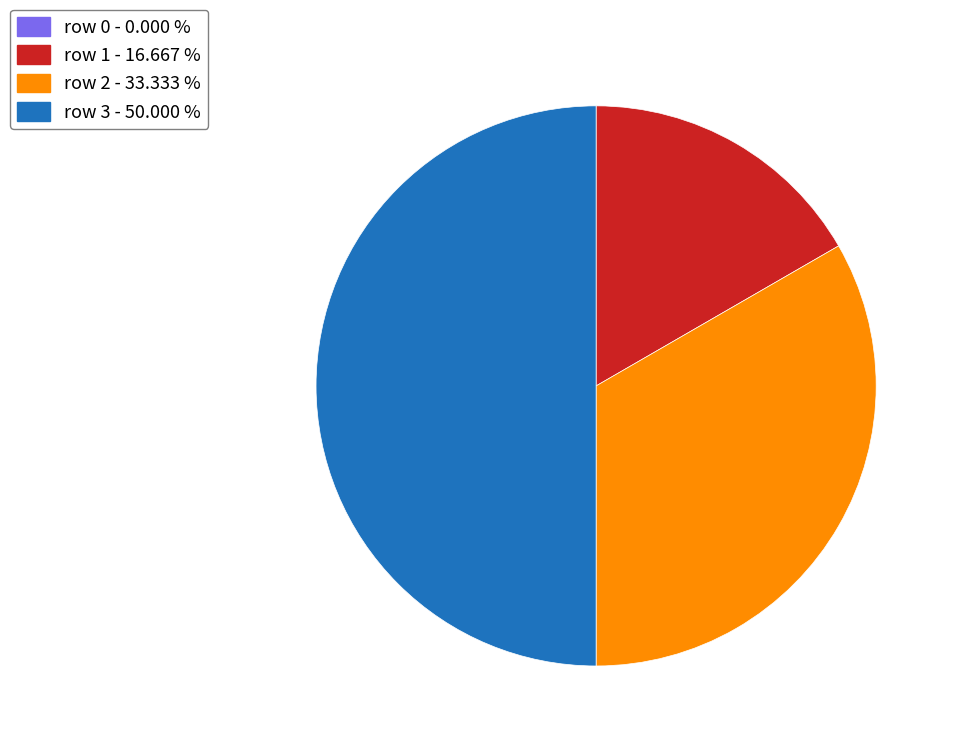

Is the sum of row 2 and row 3 greater than half?

Yes